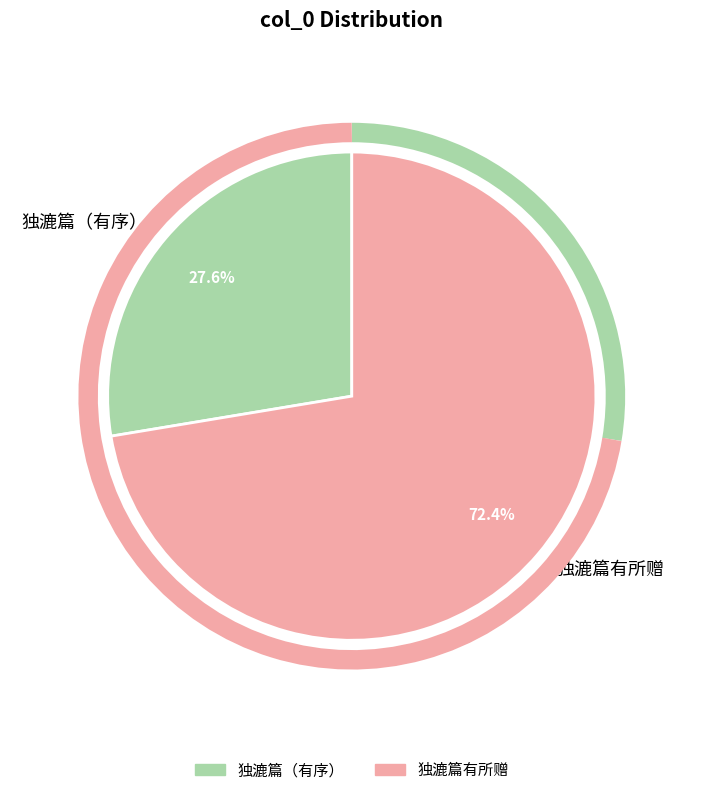

Does 独漉篇有所赠 represent more than half of the total?

Yes